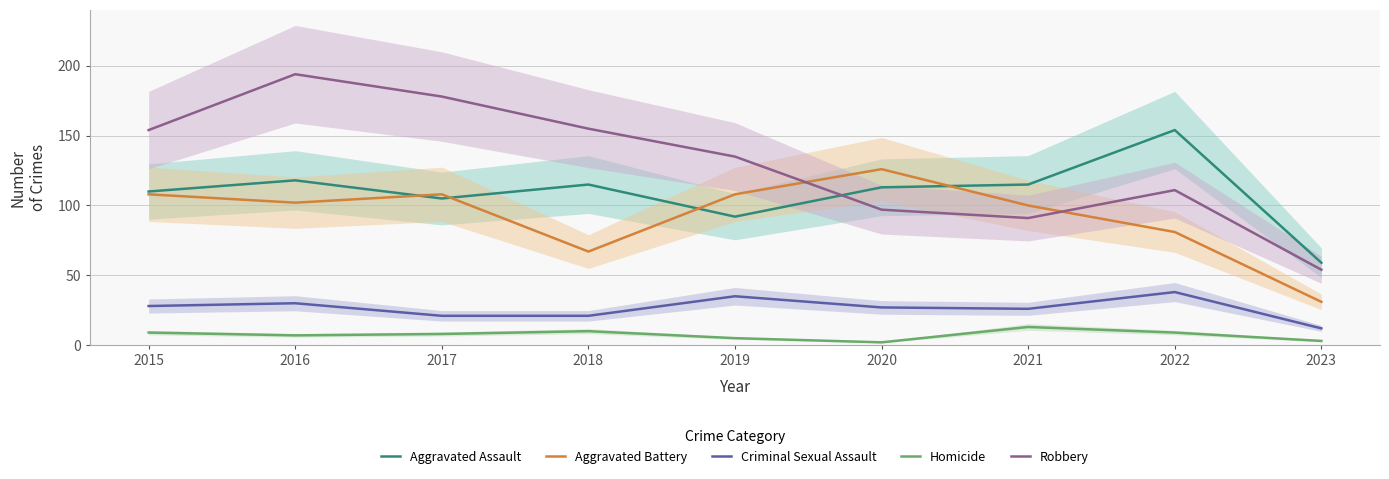

At which category does Aggravated Battery reach its first local valley?

2016